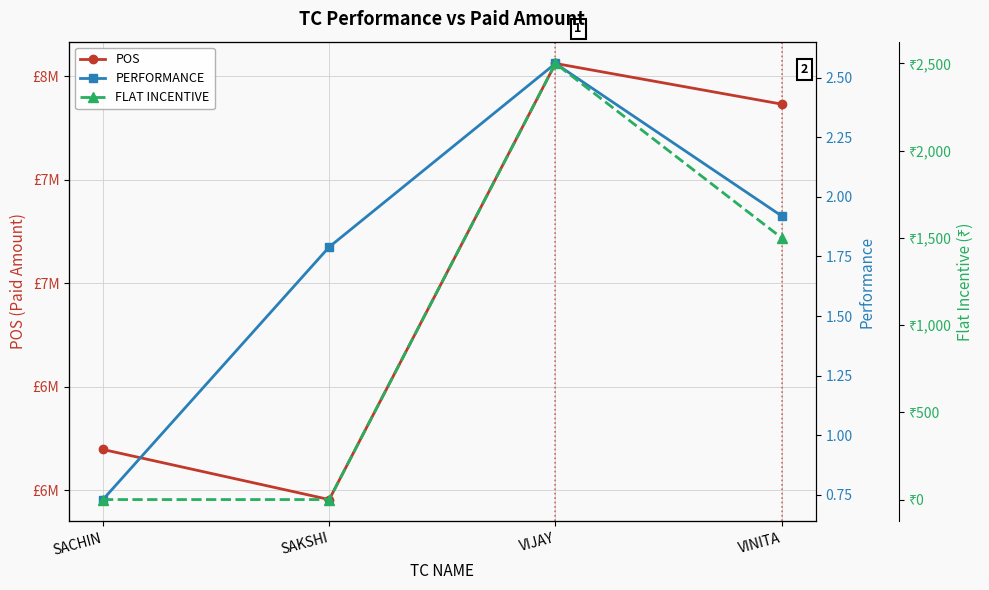

Rank the series by their maximum value, from highest to lowest.

POS, FLAT INCENTIVE, PERFORMANCE